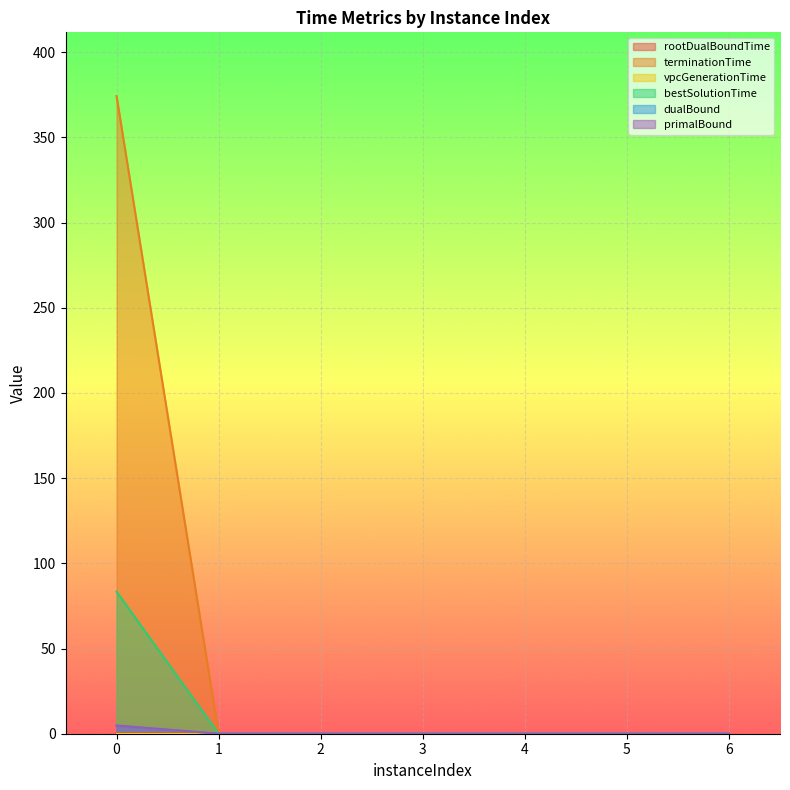

How many distinct data groups are displayed?

6